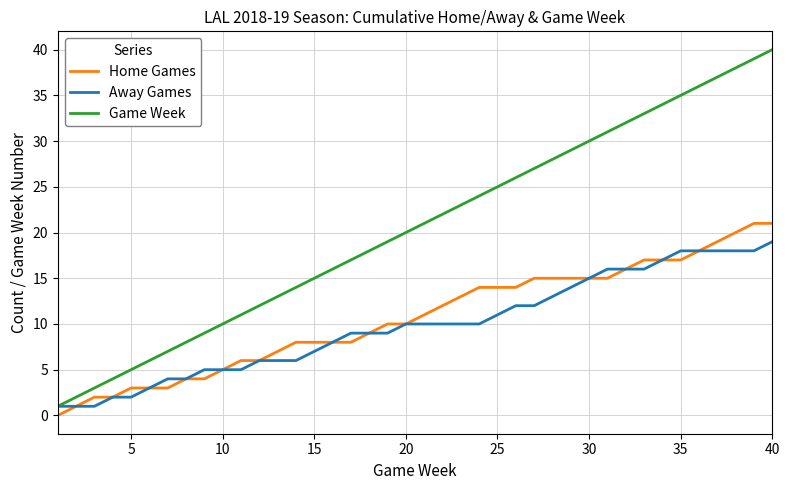

What is the maximum value shown in the chart?

40